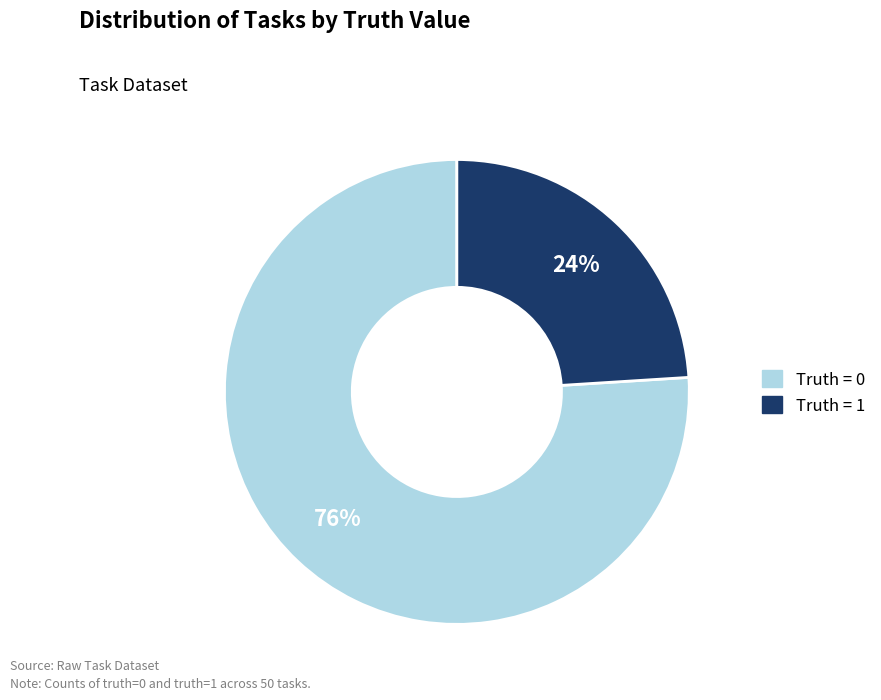

To the nearest percent, what is the difference between the largest and smallest slice percentages?

52%